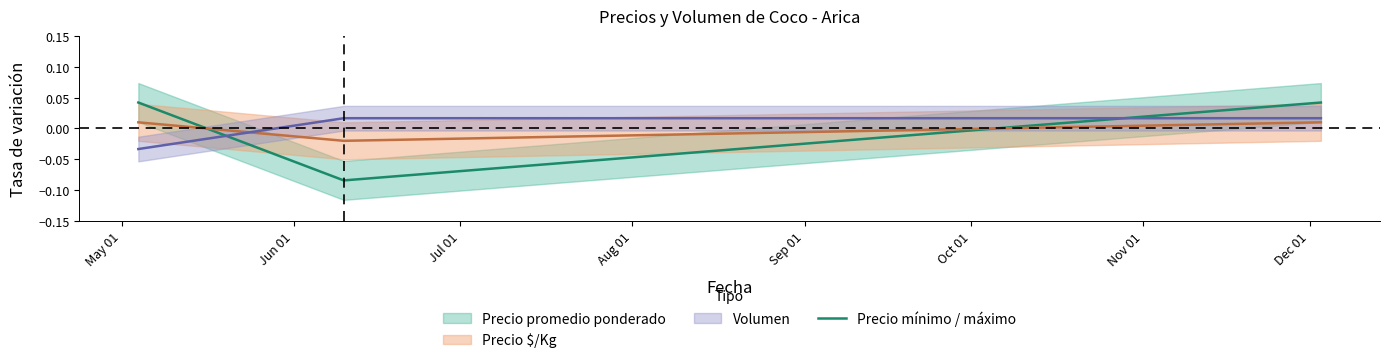

How many values in the Precio mínimo / máximo series are below 0?

1